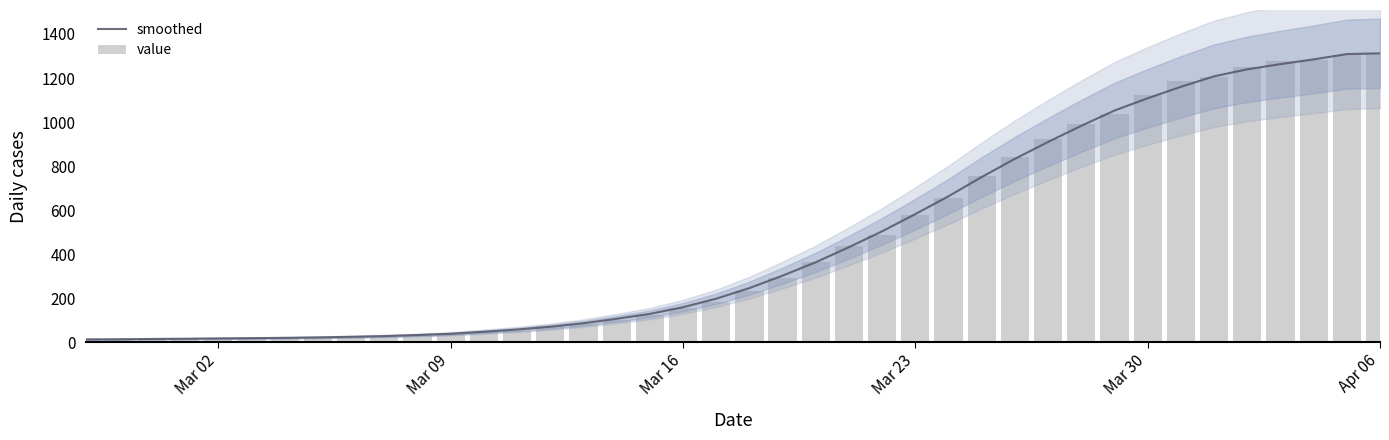

What is the difference between the maximum and minimum values in the value series?

1299.0